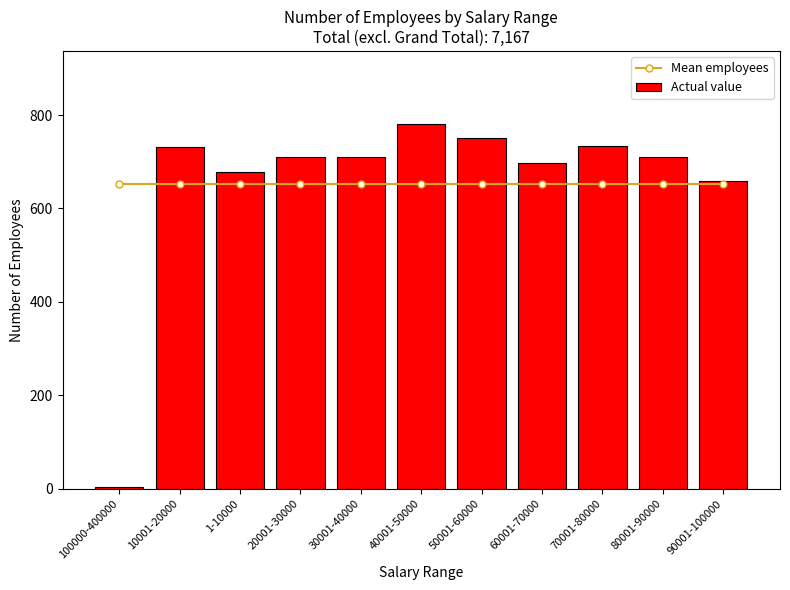

Which series has the largest total across all categories?

Mean employees